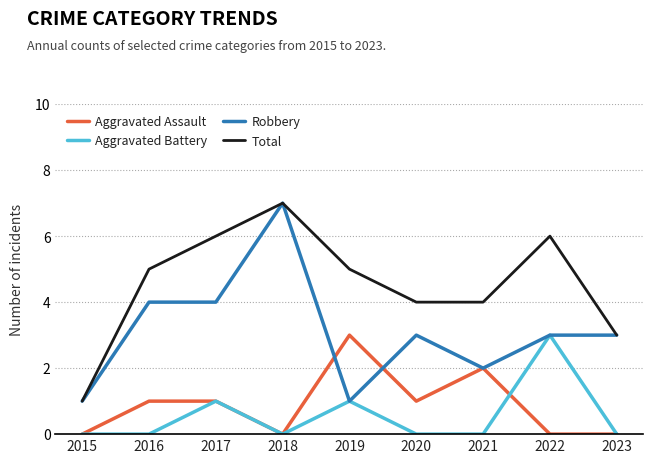

What is the difference between the highest and lowest values at 2019?

4